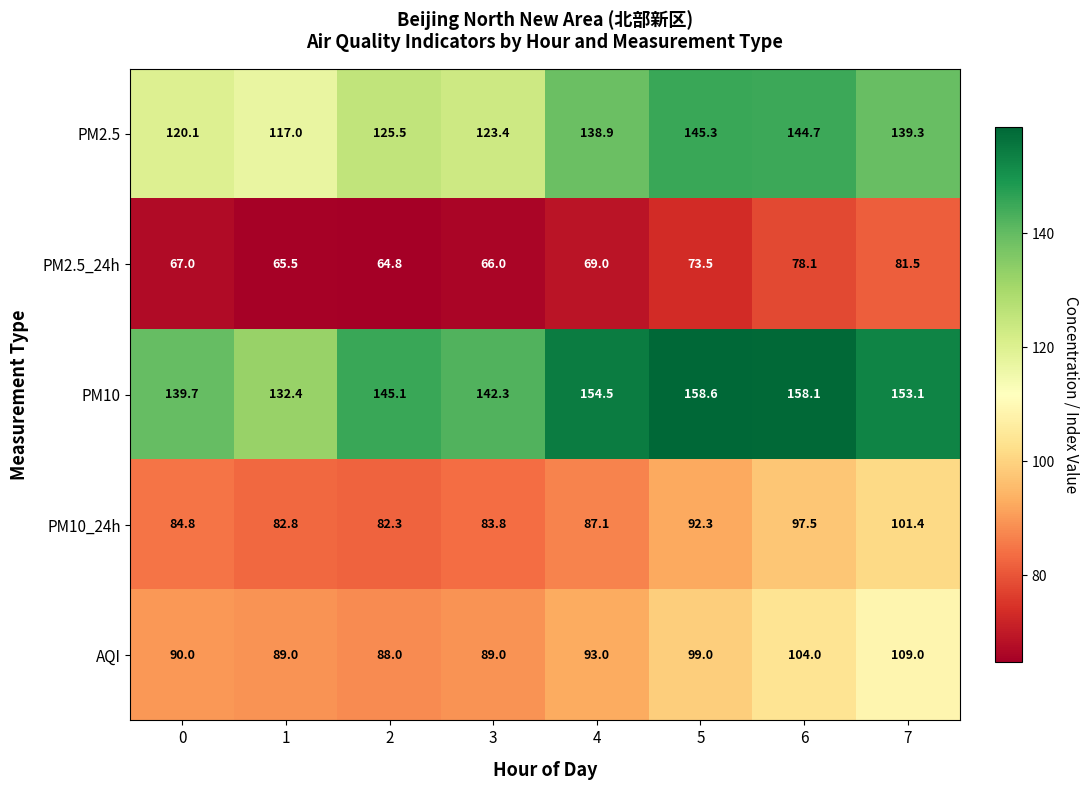

At how many categories does at least one series exceed 130?

8